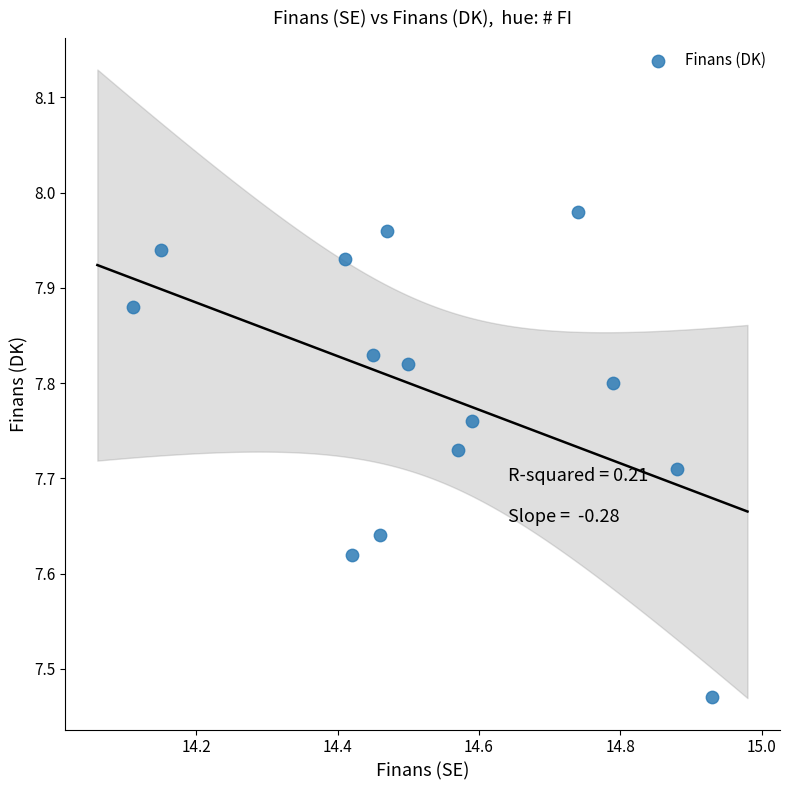

What is the range of X values (max minus min)?

0.8